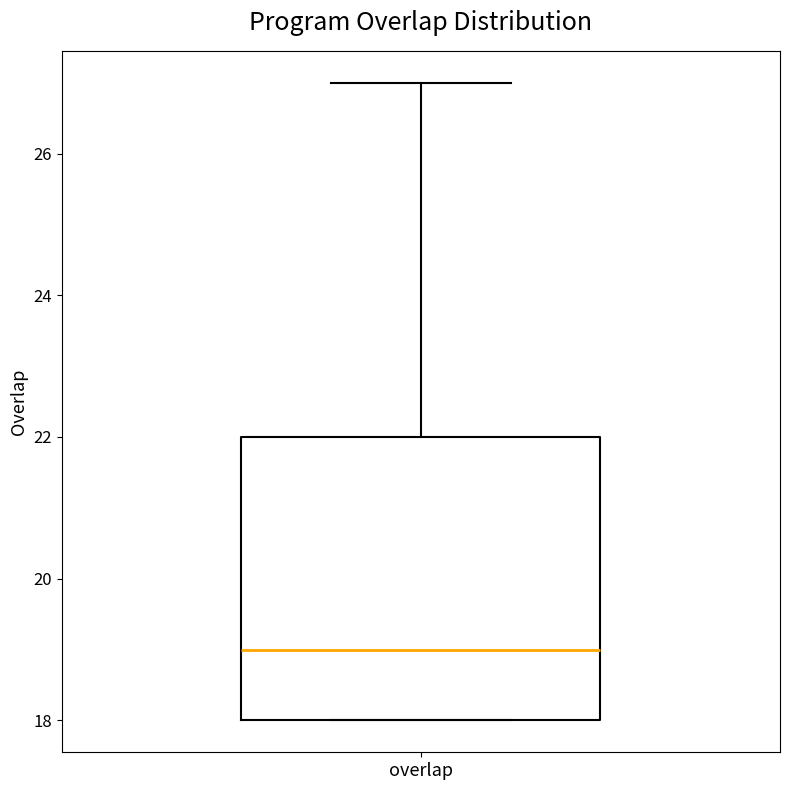

Where is the upper edge of the box for overlap on the y-axis? The values are not printed on the chart, so give them approximately, as read against the axis.

22